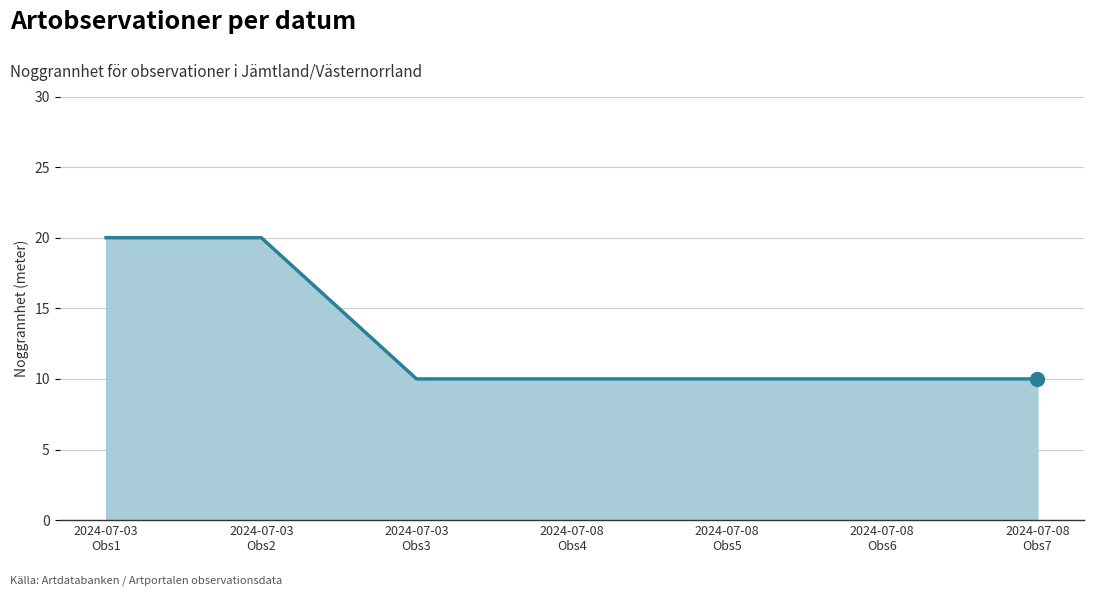

What is the maximum value shown in the chart?

20